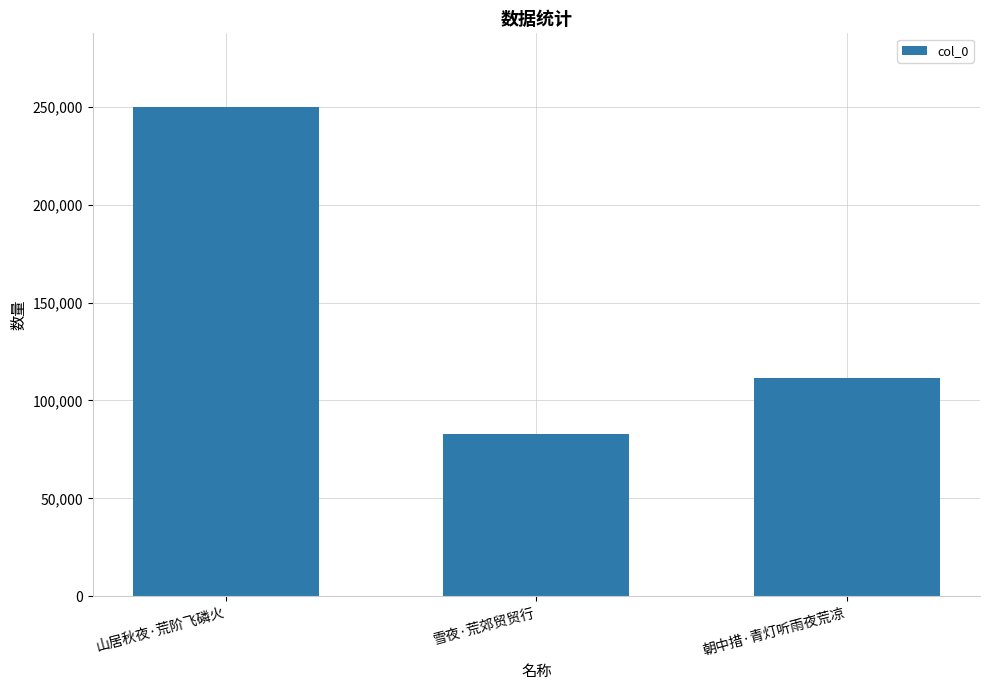

Read the value at 朝中措·青灯听雨夜荒凉.

111581